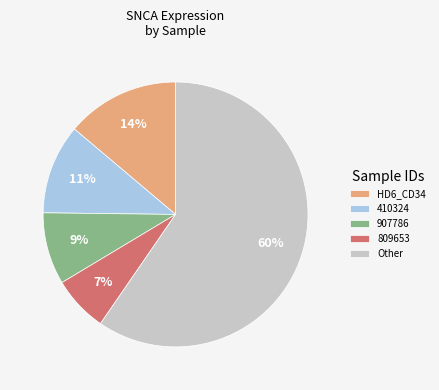

Is the sum of 809653 and Other greater than half?

Yes